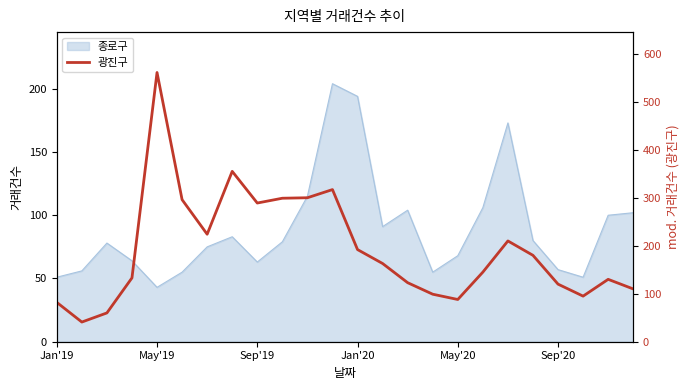

What is the difference between the values at Sep'19 and 8?

229